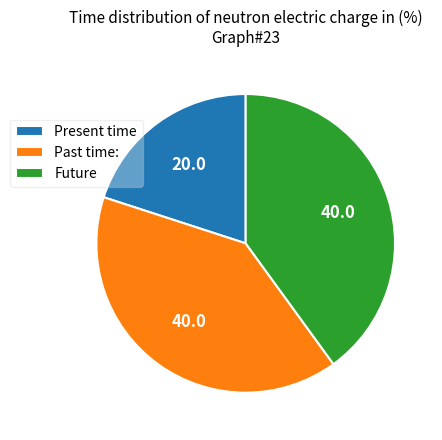

Approximately how many times larger is the value at Present time compared to Past time:?

0.5